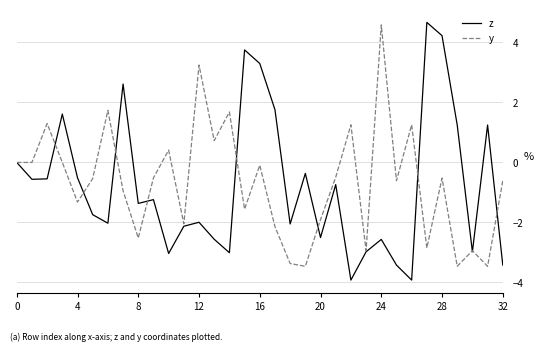

Does the chart have visible grid lines?

Yes